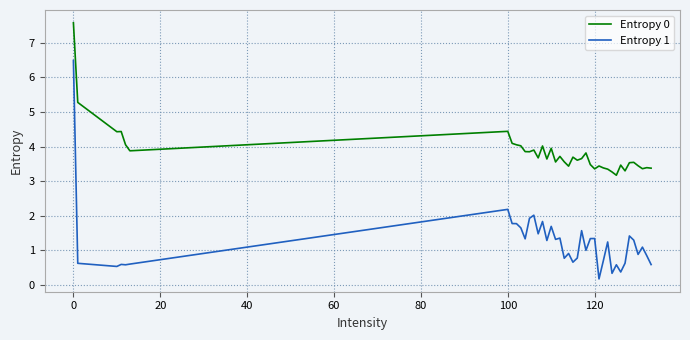

True or false: Entropy 1 and Entropy 0 cross at least once.

False